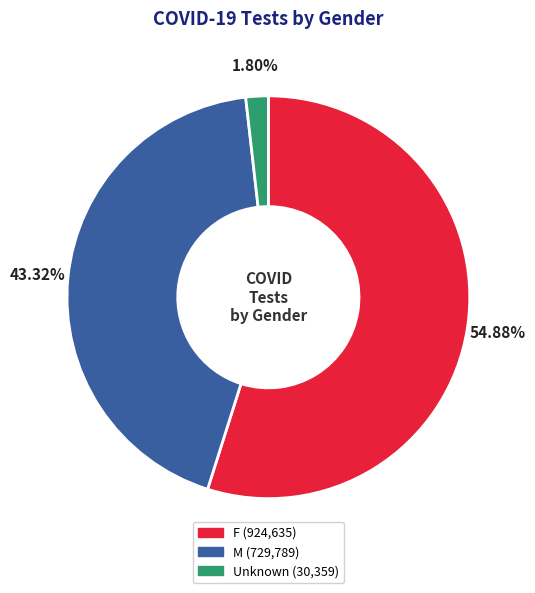

What is the largest slice in the pie chart?

F